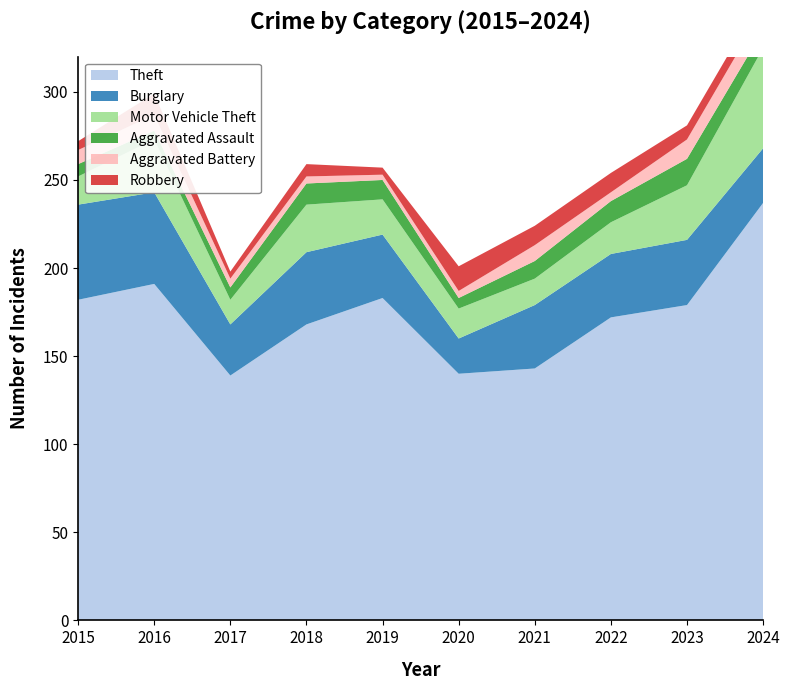

Reading right to left, list all the values displayed in this chart.

Theft: 237	179	172	143	140	183	168	139	191	182
Burglary: 31	37	36	36	20	36	41	29	52	54
Motor Vehicle Theft: 57	31	18	15	17	20	27	14	30	16
Aggravated Assault: 10	15	12	10	6	11	12	7	5	7
Aggravated Battery: 12	11	5	9	4	3	4	5	9	8
Robbery: 8	8	11	11	14	4	7	4	12	5